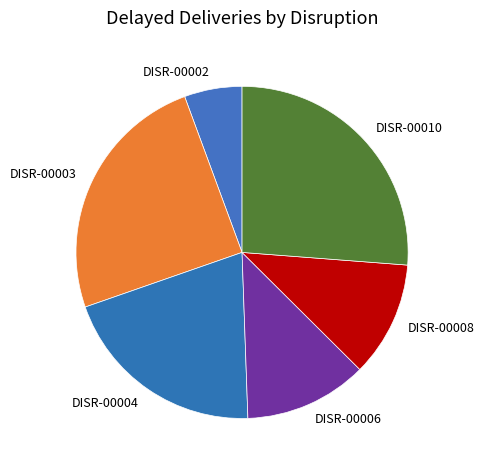

Combined, do DISR-00010 and DISR-00006 account for over 50%?

No